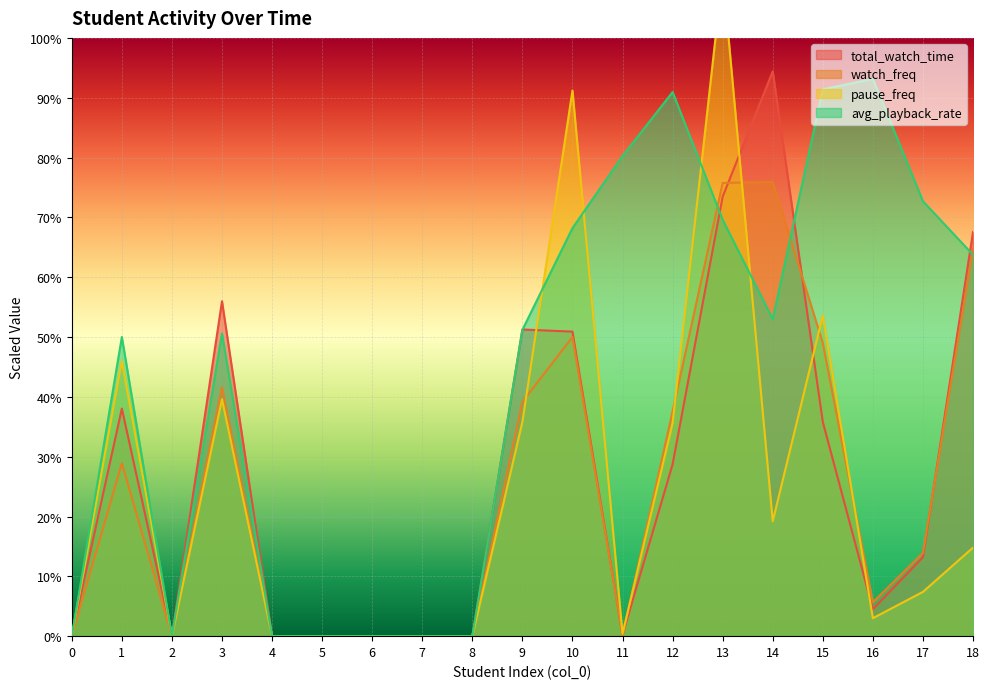

Between 12 and 14, which series saw the biggest shift?

total_watch_time